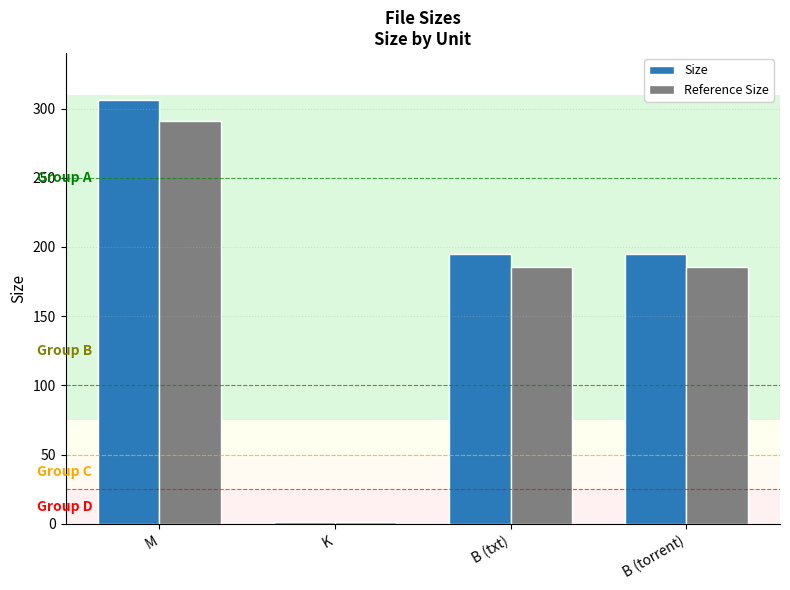

Read the Size value at M.

306.5